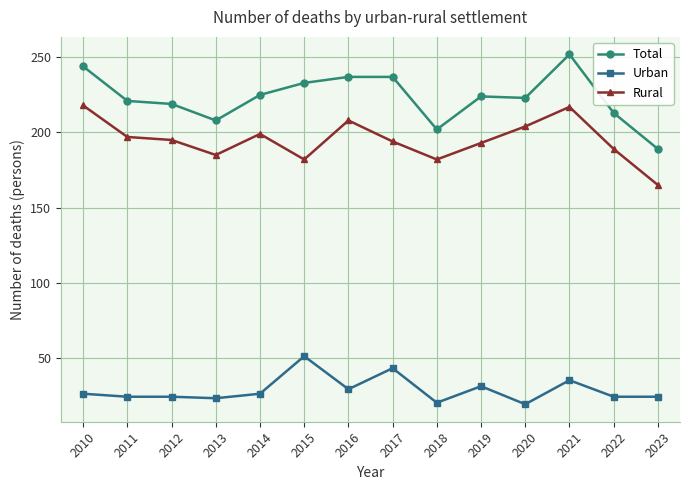

Which series has the widest spread of values?

Total